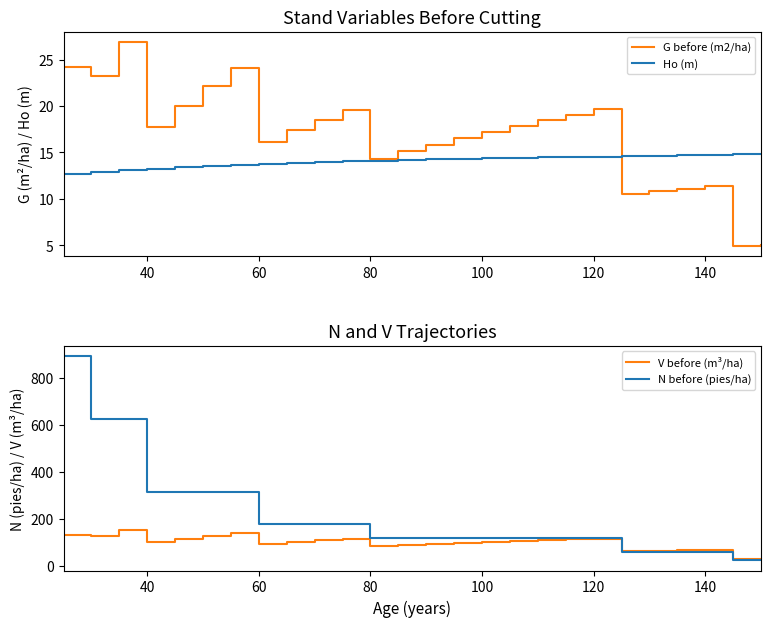

What is the value of the N before (pies/ha) point at the 24th from the left?

59.6